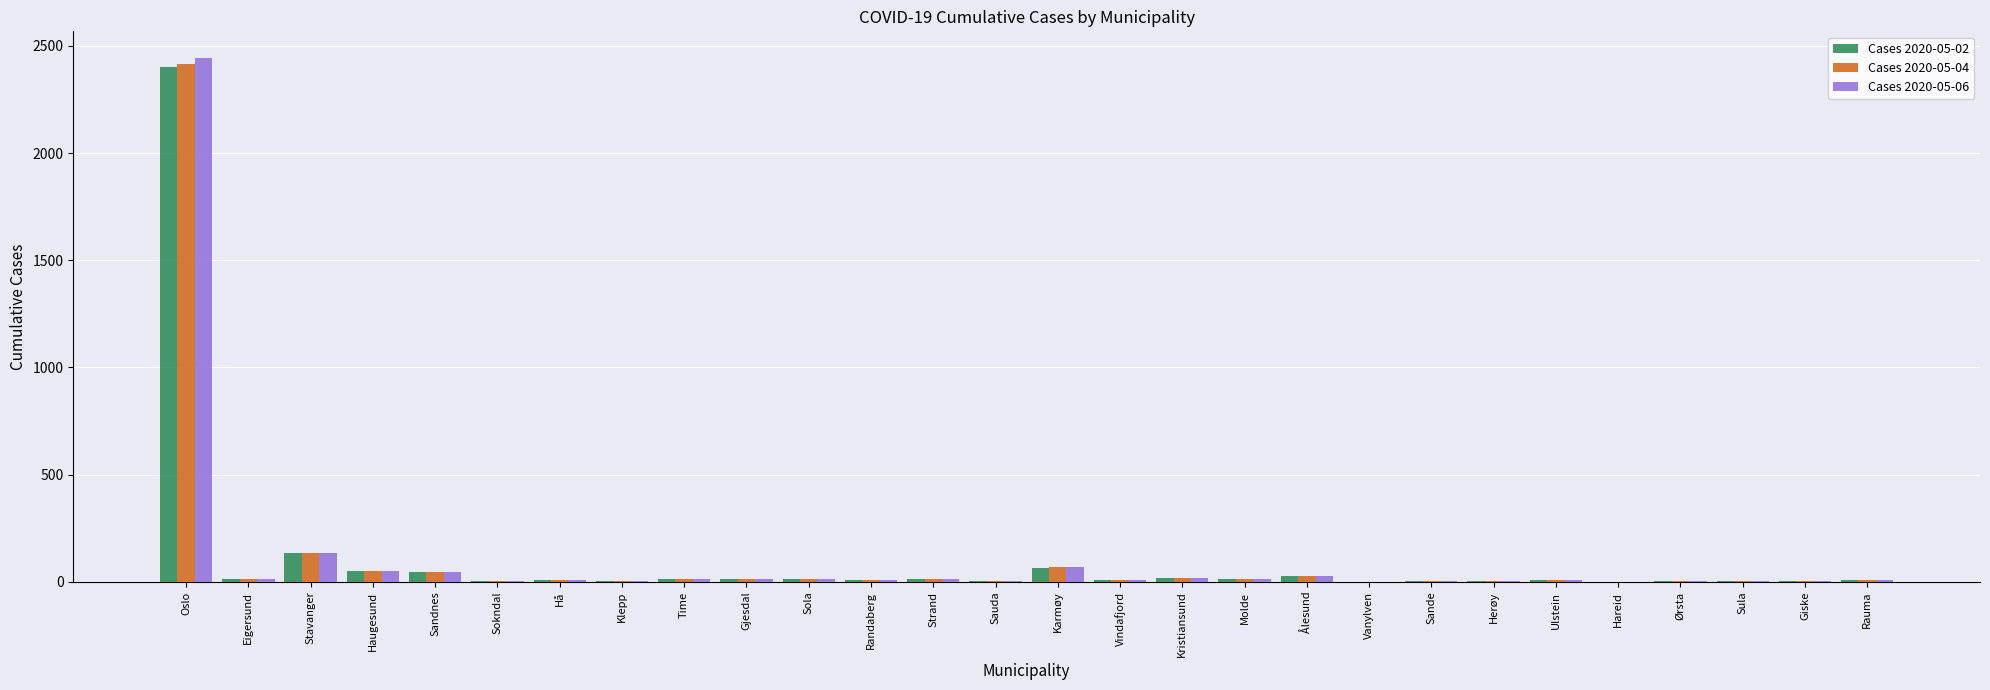

How many series are shown in this chart?

3